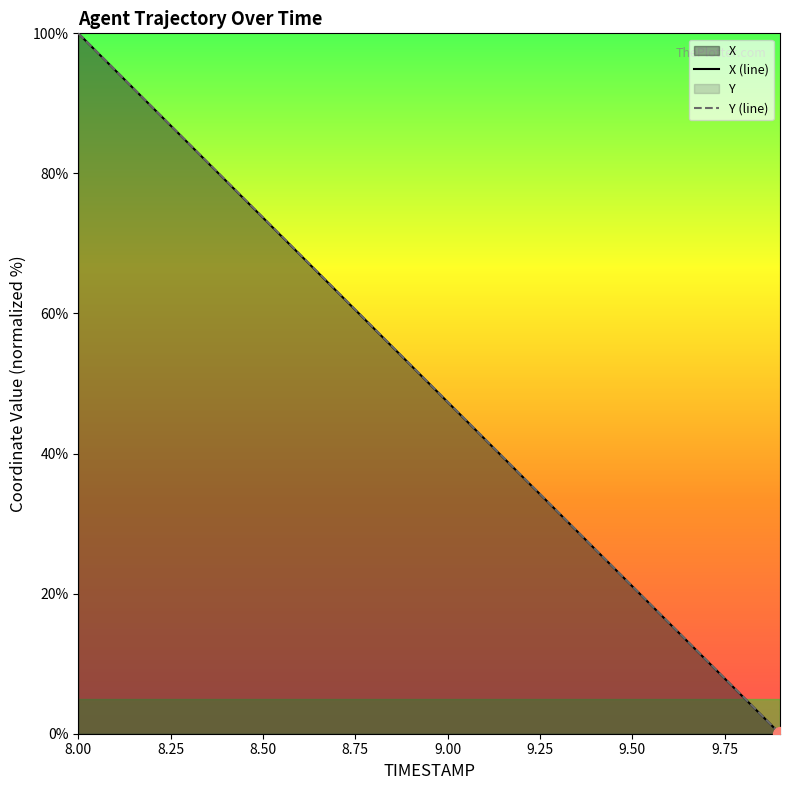

Reading left to right, transcribe all the data shown in this chart.

X: 8.0=100.0	8.1=94.7	8.2=89.5	8.3=84.2	8.4=78.9	8.5=73.7	8.6=68.4	8.7=63.2	8.8=57.9	8.9=52.6	9.0=47.4	9.1=42.1	9.2=36.8	9.3=31.6	9.4=26.3	9.5=21.1	9.6=15.8	9.7=10.5	9.8=5.3	9.9=0.0
Y: 8.0=100.0	8.1=94.7	8.2=89.5	8.3=84.2	8.4=79.0	8.5=73.7	8.6=68.4	8.7=63.2	8.8=57.9	8.9=52.7	9.0=47.4	9.1=42.1	9.2=36.9	9.3=31.6	9.4=26.3	9.5=21.1	9.6=15.8	9.7=10.5	9.8=5.3	9.9=0.0